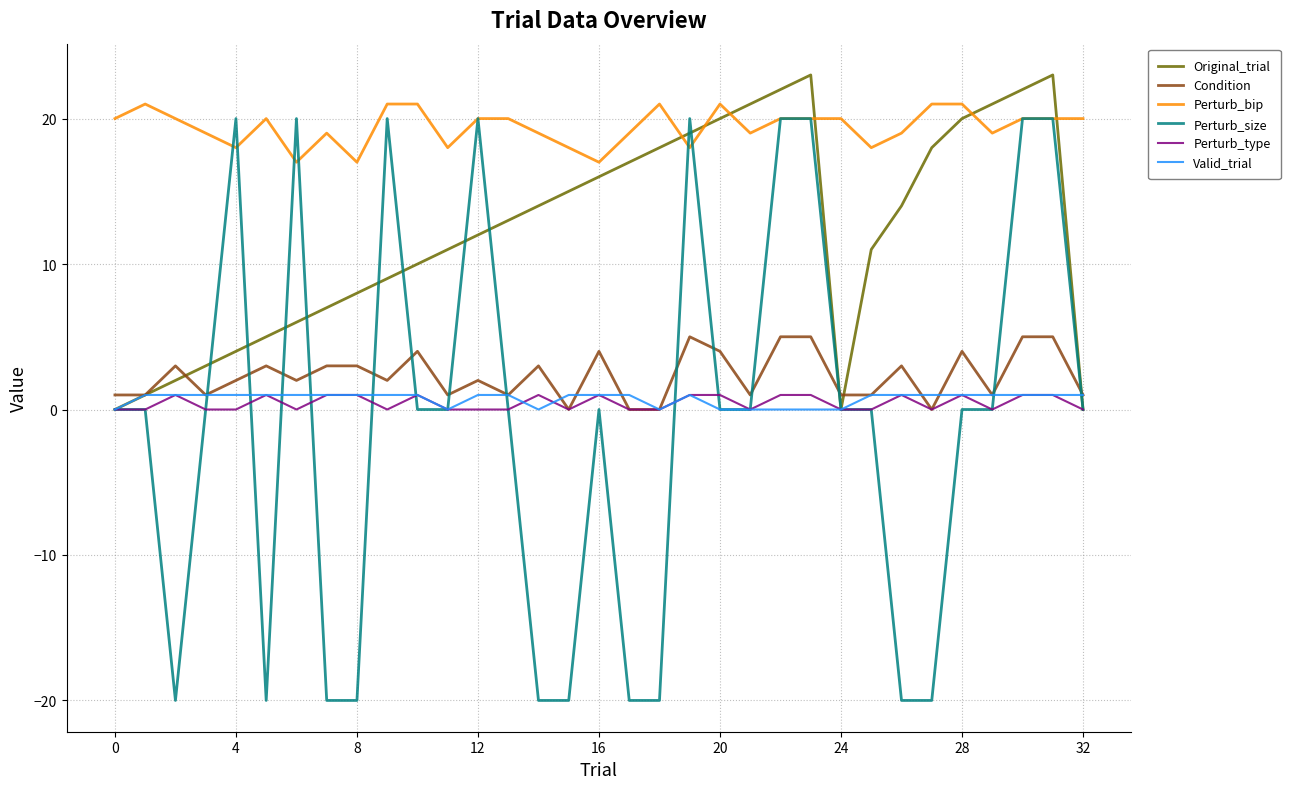

Which series ends up on top after the final intersection of Condition and Perturb_size?

Condition